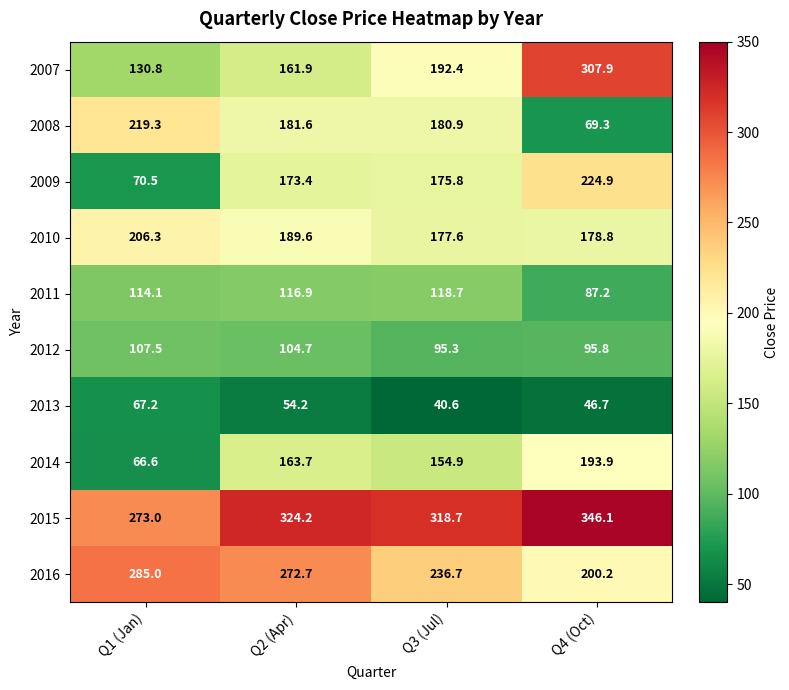

What is the average value of the 2009 series?

161.2